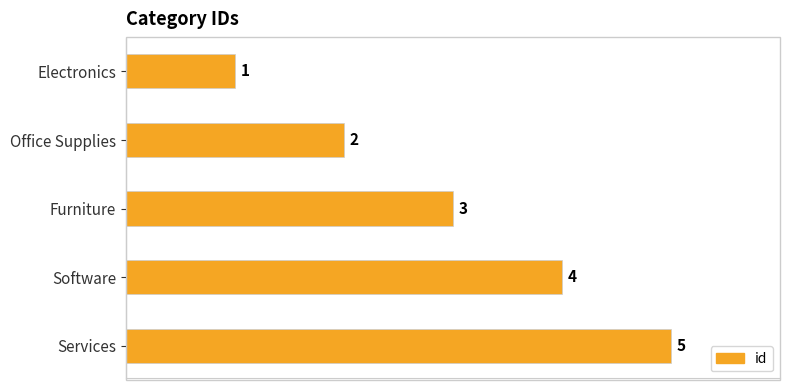

How many data points are less than 3?

2